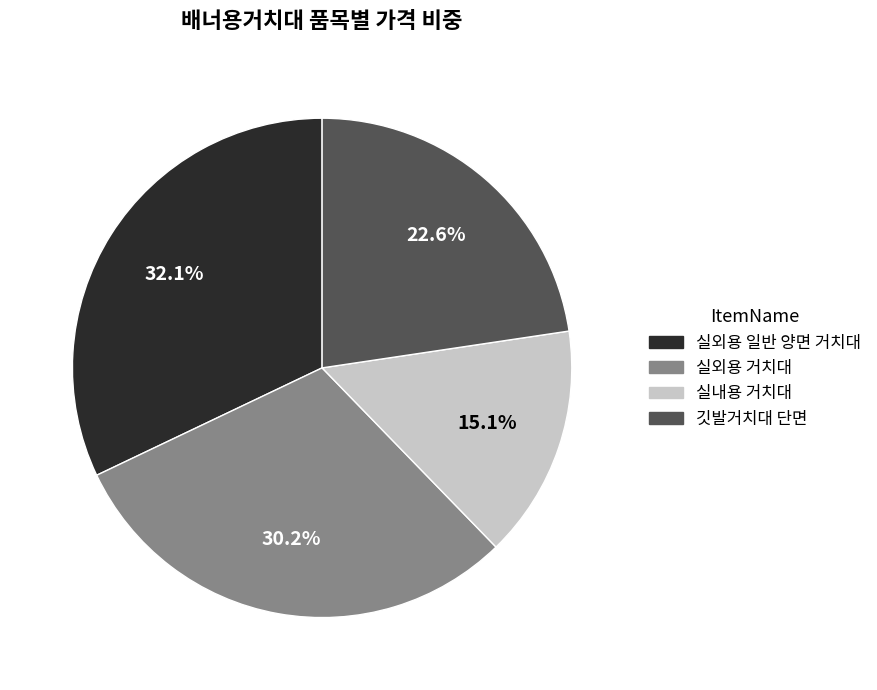

Between 깃발거치대 단면 and 실외용 거치대, which is larger?

실외용 거치대